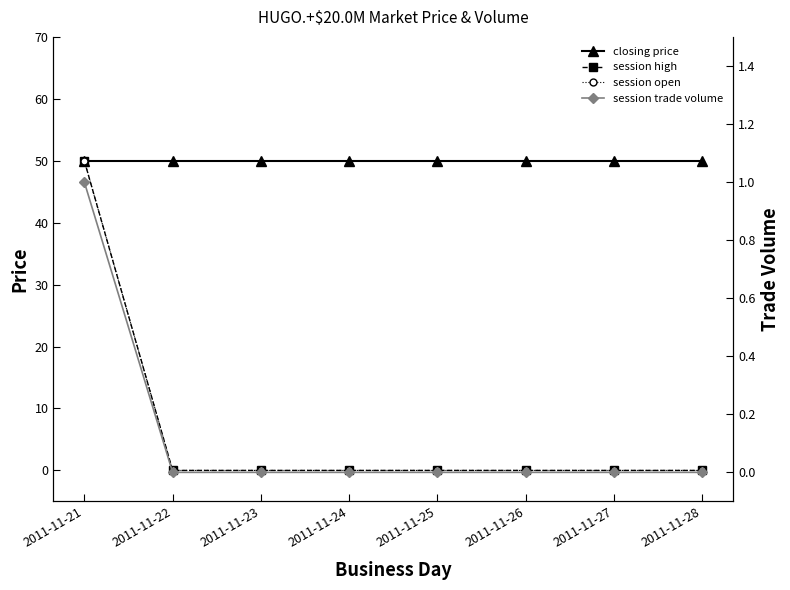

Rank the series at 2011-11-27 from highest to lowest value.

closing price, session high, session open, session trade volume